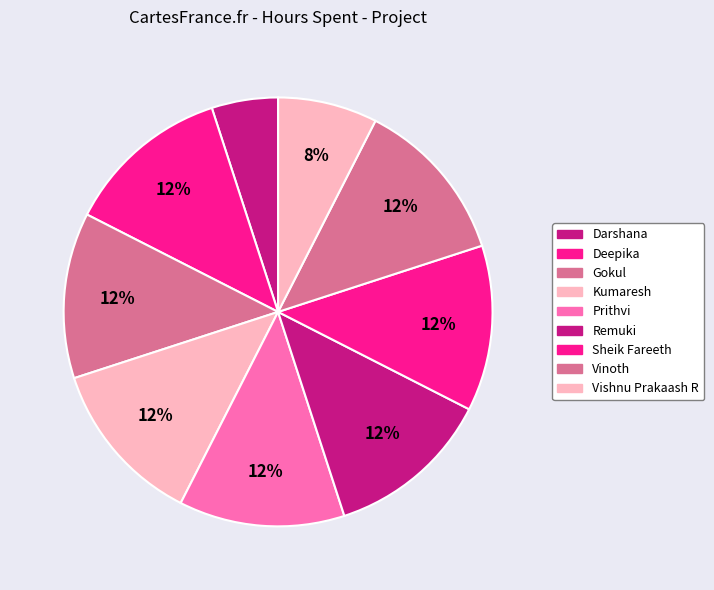

How many segments does this pie chart have?

9